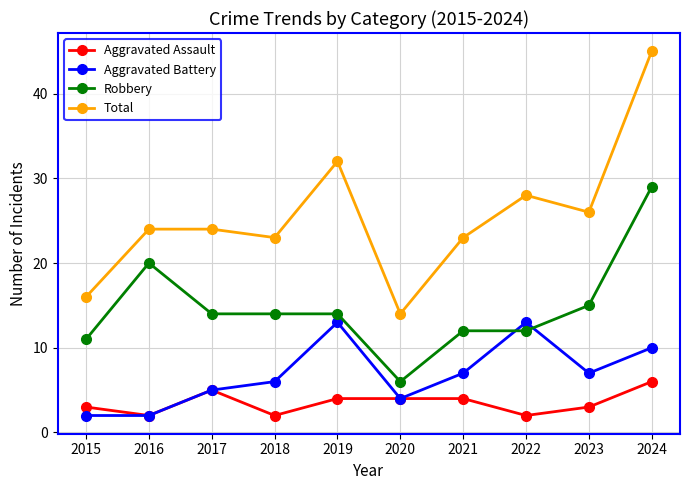

At which label is Robbery closest to 17?

2023